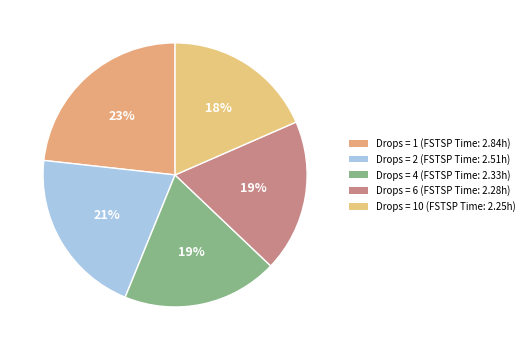

What is the largest slice in the pie chart?

Drops=1